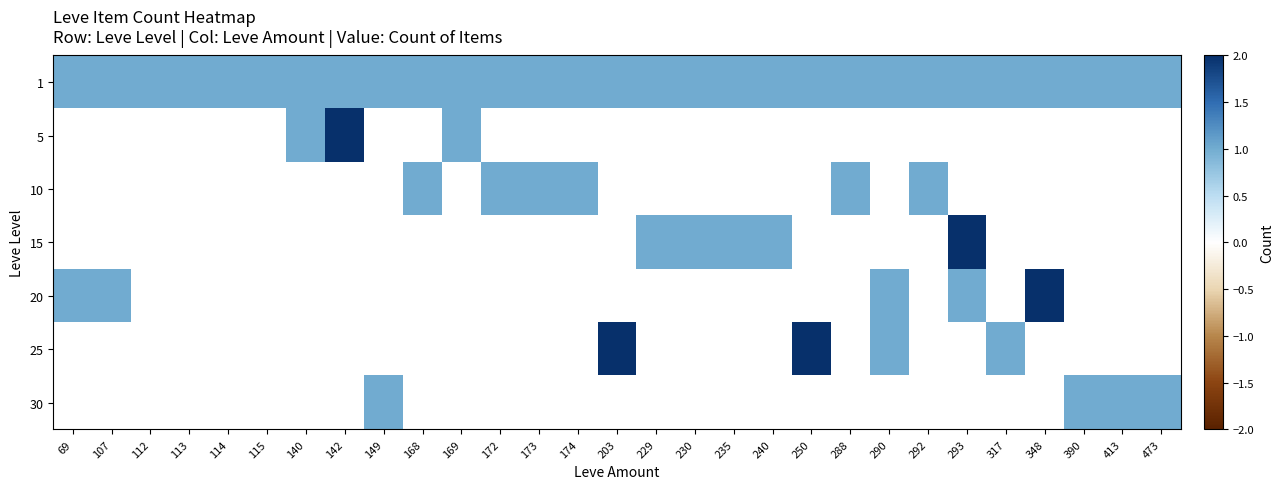

Is the value of 5 at 348 greater than the value of 1 at 113?

No